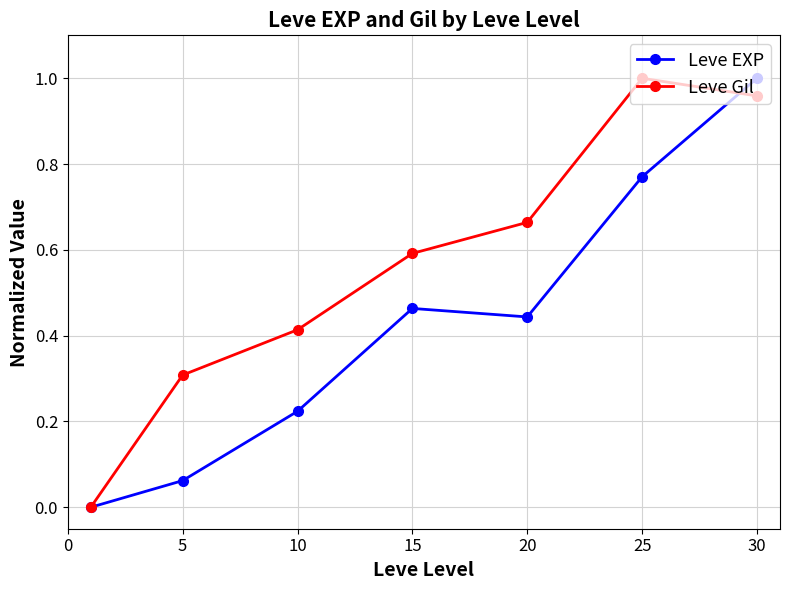

Which series has the largest total across all categories?

Leve Gil